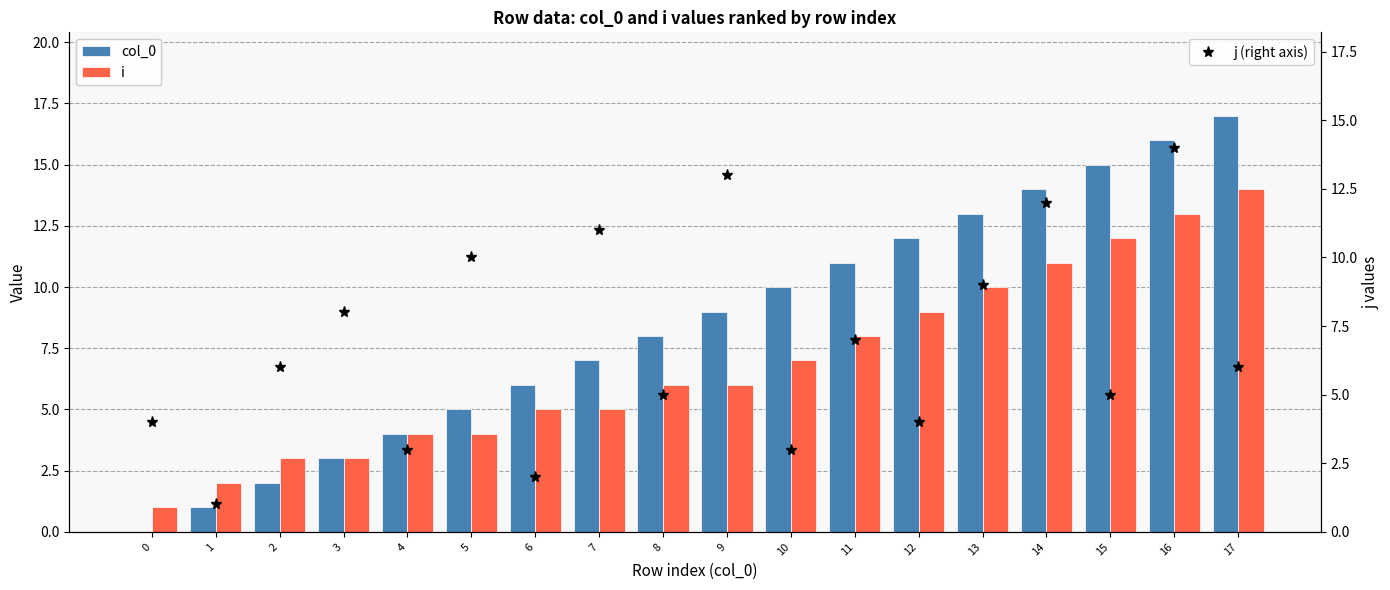

At which category is the sum across all series the highest?

16